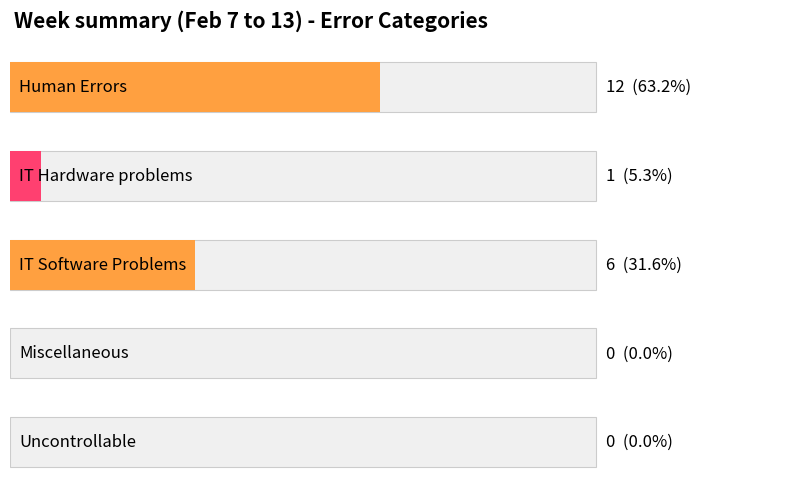

How many data points are less than 1?

2